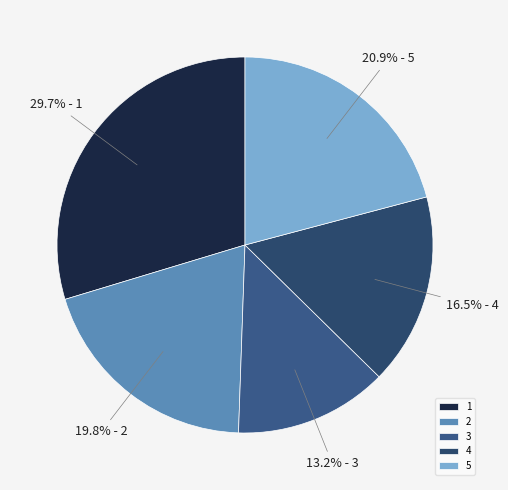

Which slice is the smallest?

3